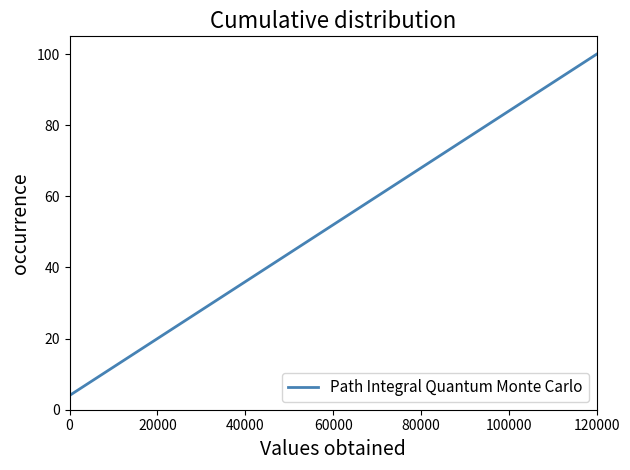

What is the greatest value displayed?

100.0